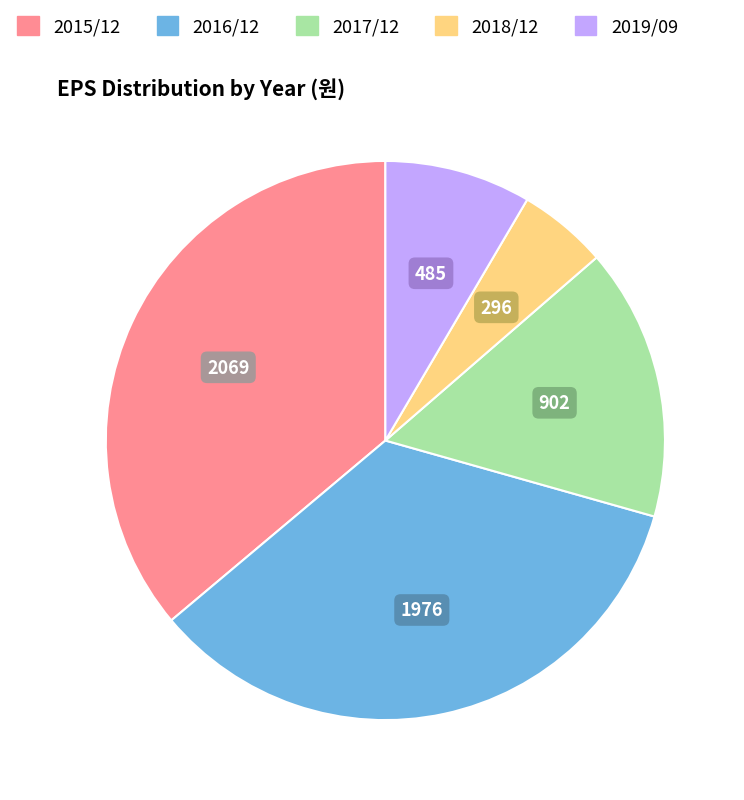

Between 2016/12 and 2017/12, which is larger?

2016/12